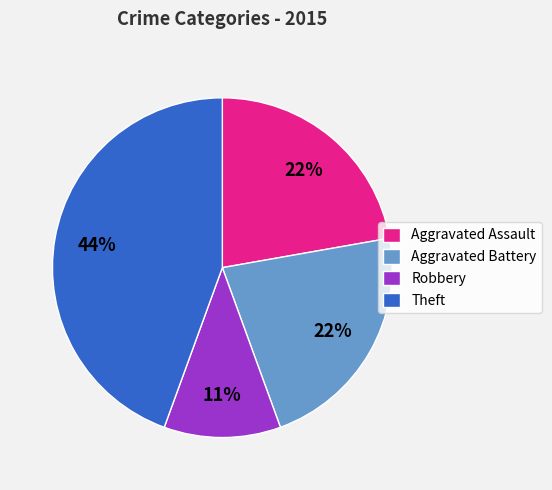

Combined, do Aggravated Battery and Aggravated Assault account for over 50%?

No